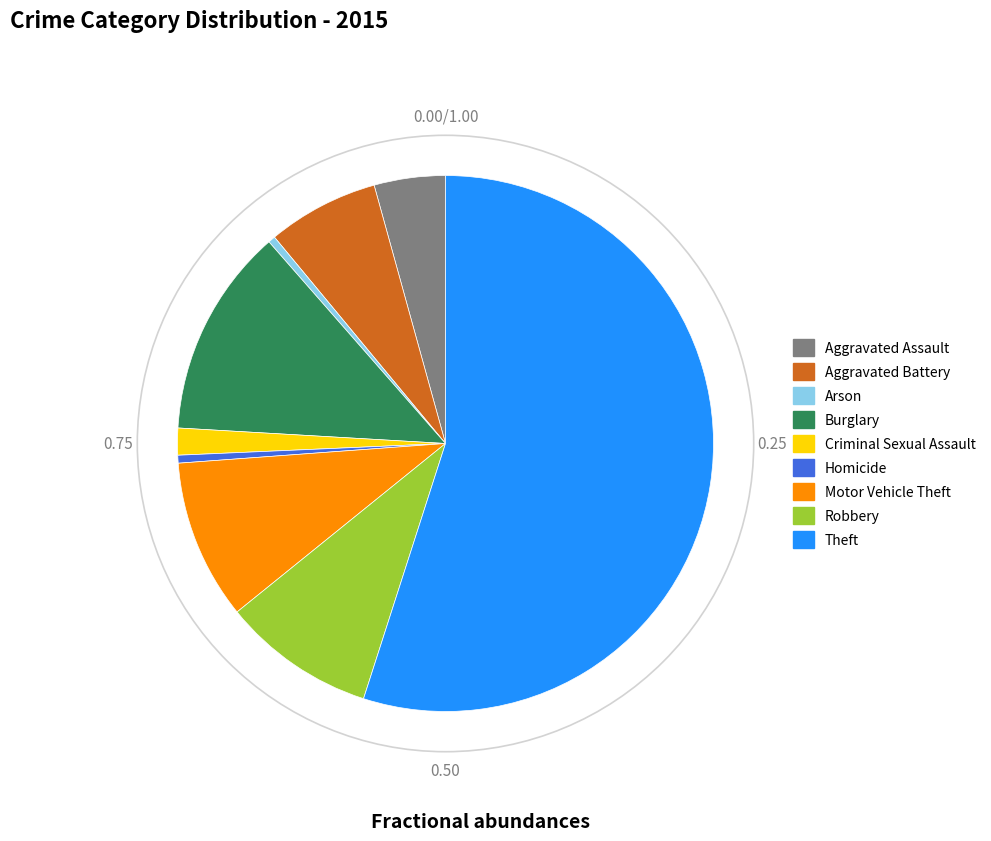

Is it true that Burglary is 4% of the pie?

False